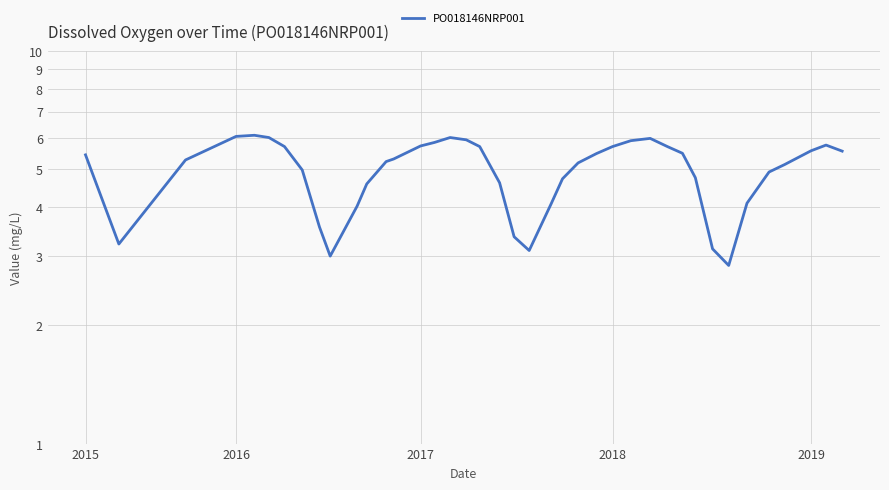

What is the maximum value shown in the chart?

6.1